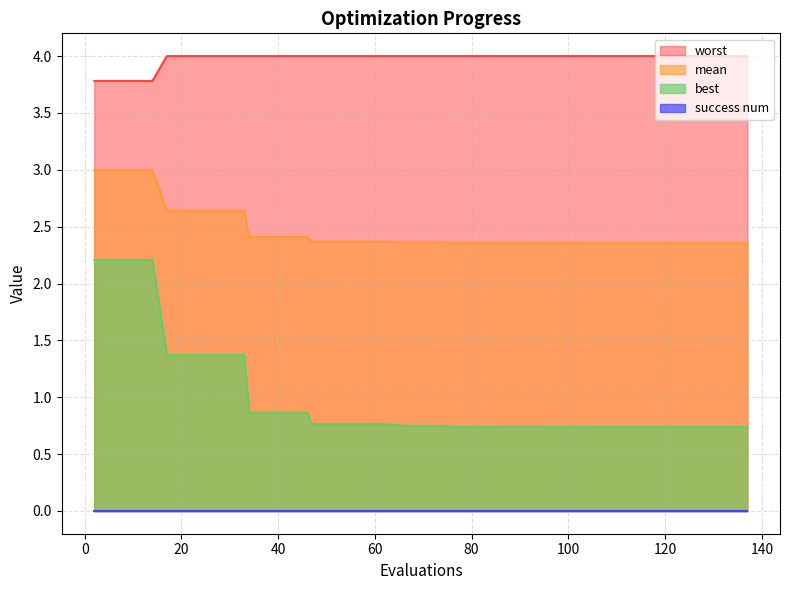

Which series has the widest spread of values?

best